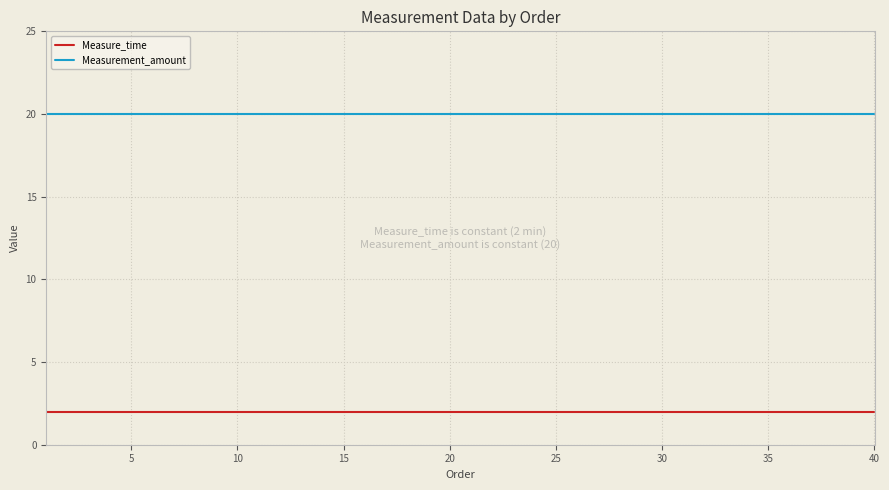

Which series has the largest total across all categories?

Measurement_amount